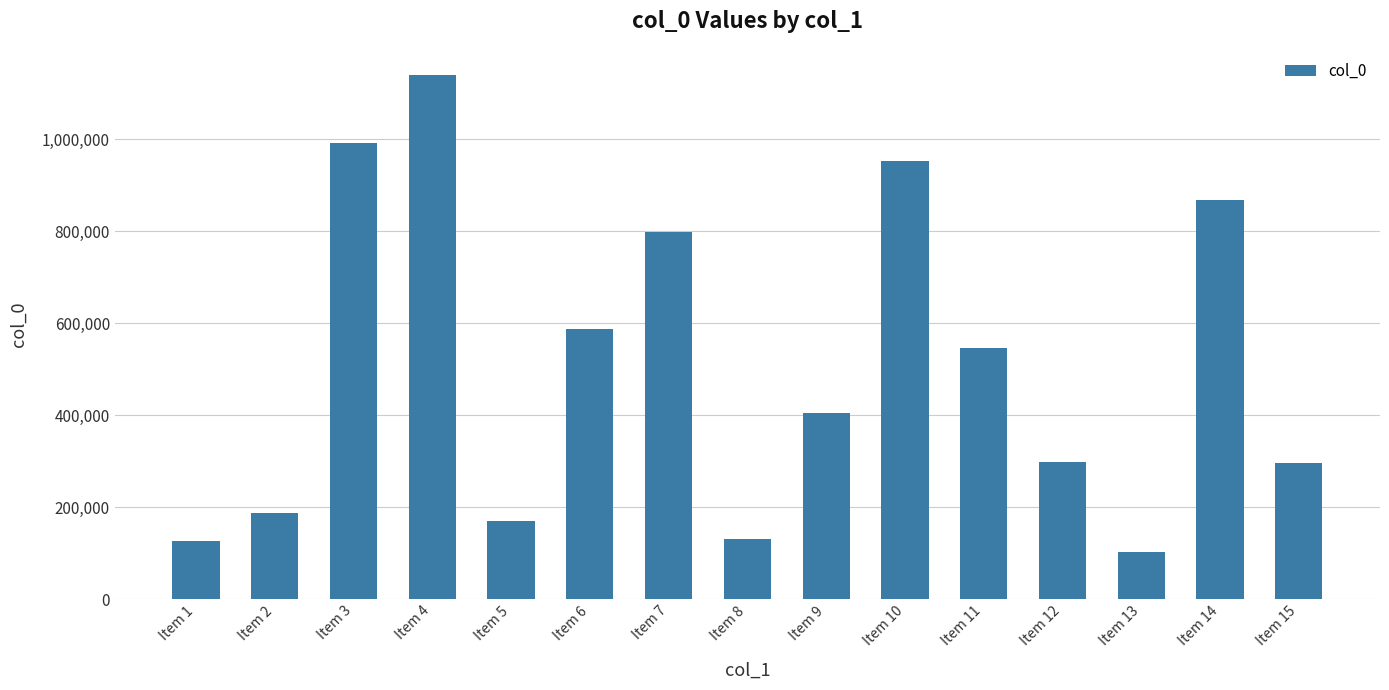

Are the bars grouped side by side (vs. stacked)?

No